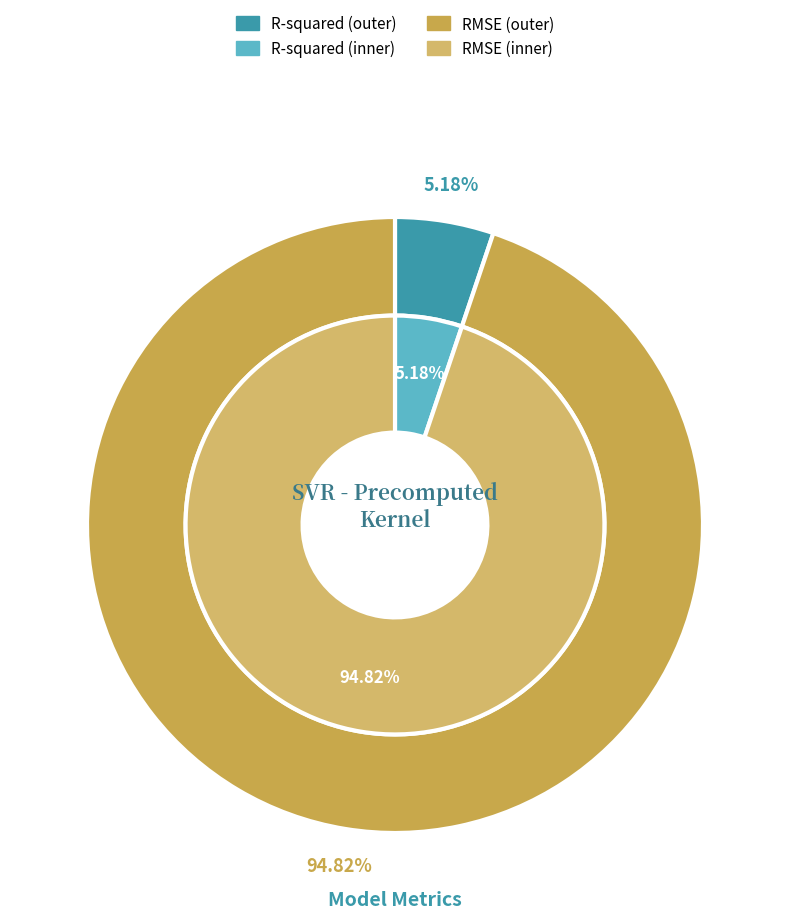

To the nearest percent, what is the difference between the largest and smallest slice percentages?

90%